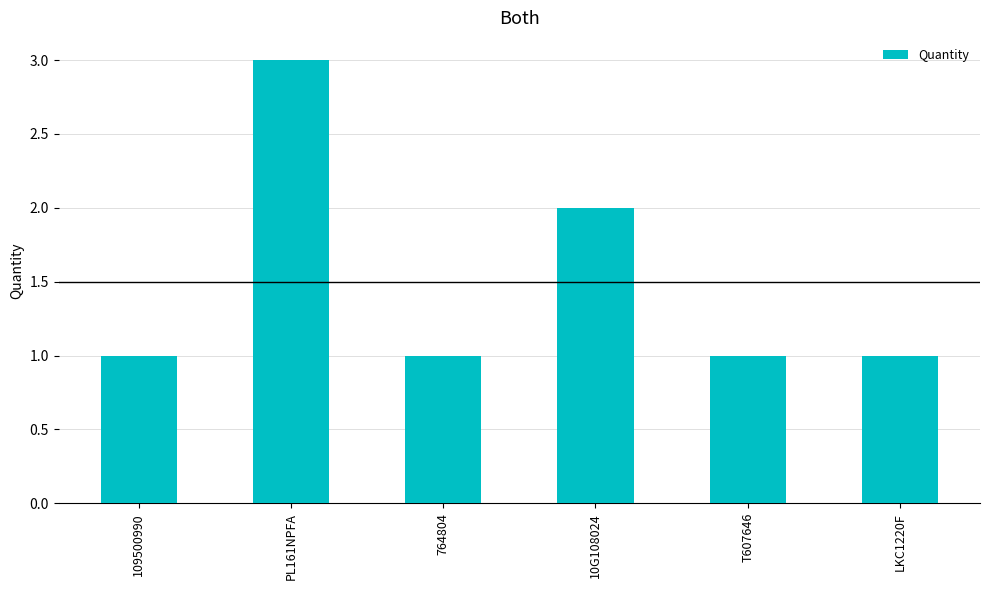

The value at 764804 is 1. True or false?

True